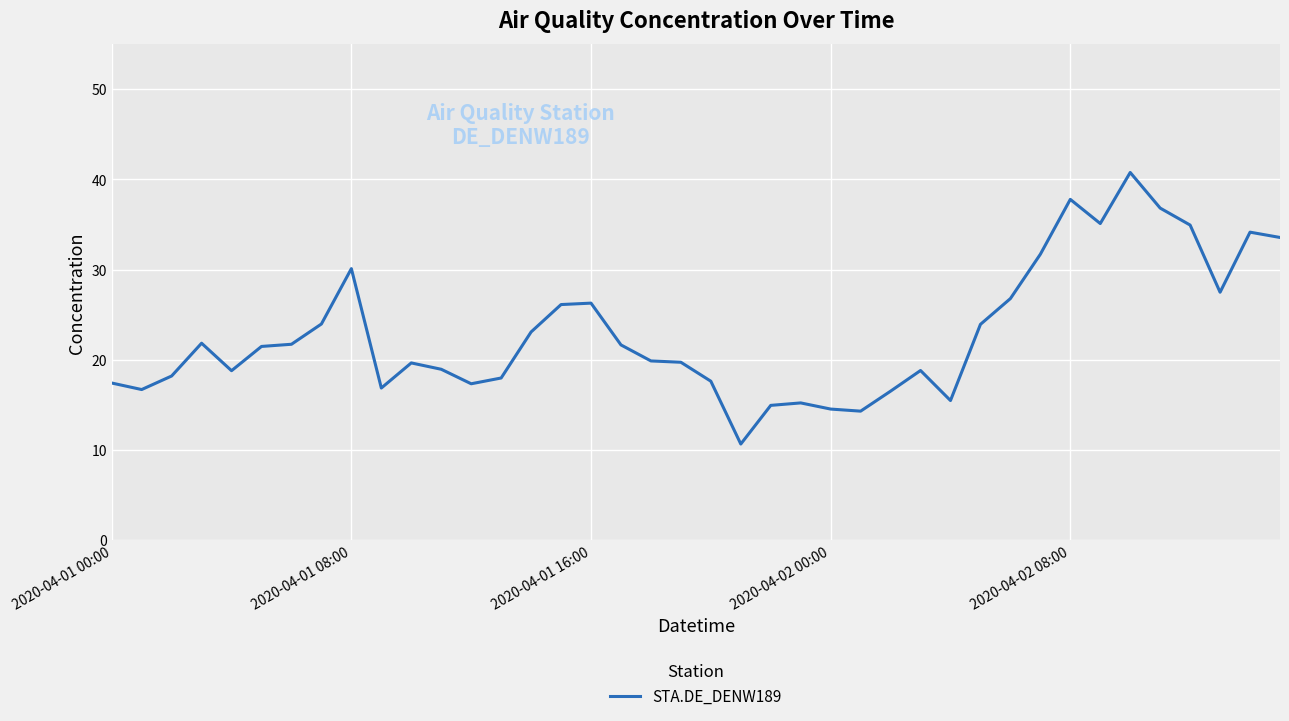

What is the greatest value displayed?

40.8